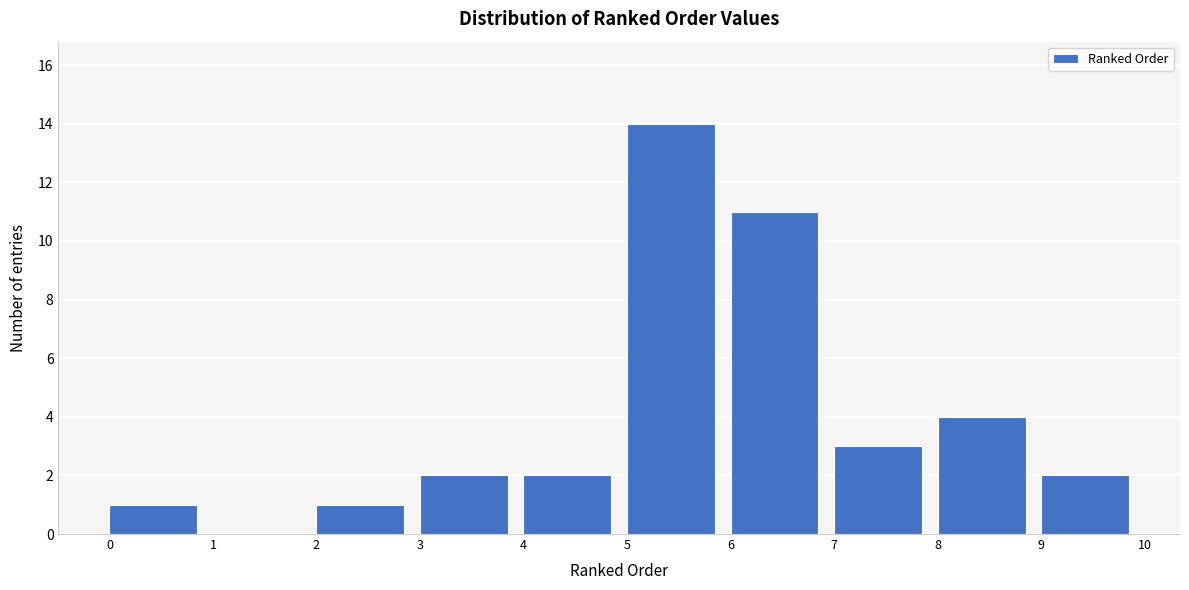

Over which range of the x-axis is the bar tallest?

5 to 6